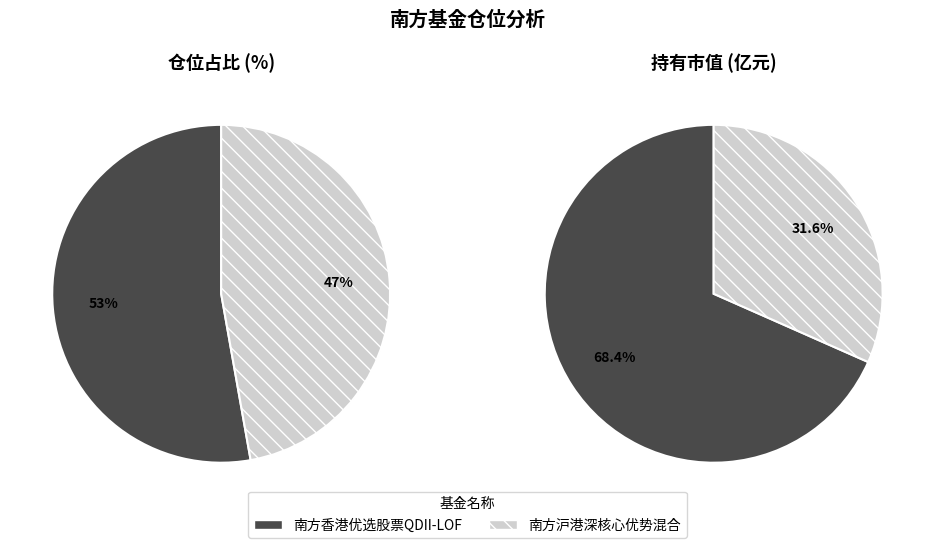

Rank the categories by value from highest to lowest.

南方香港优选股票QDII-LOF, 南方沪港深核心优势混合